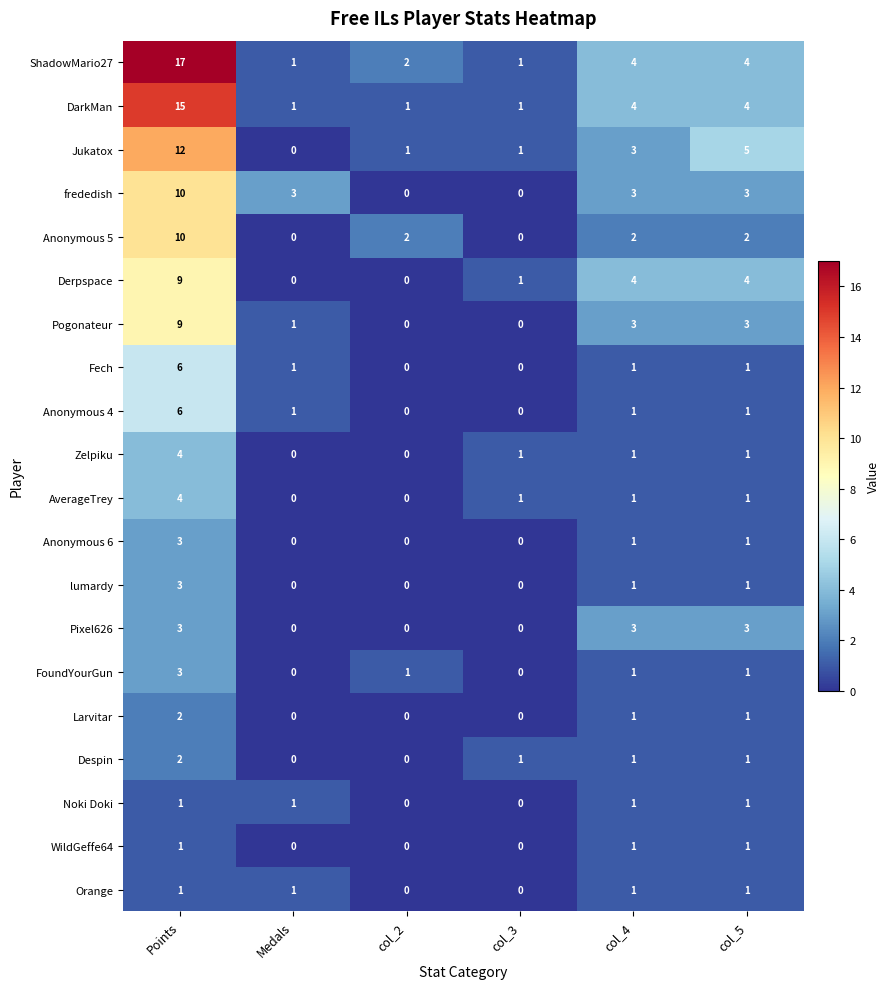

The value of WildGeffe64 at Points is 1. True or false?

True